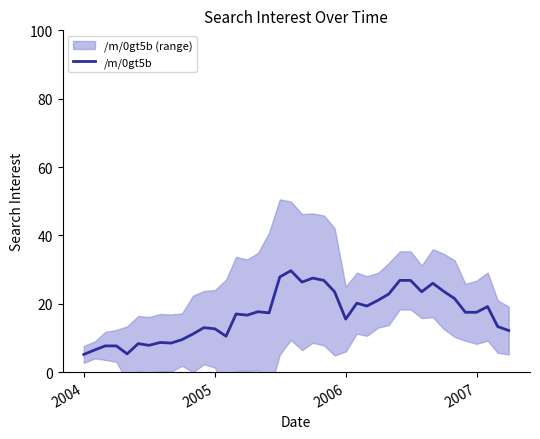

True or false: /m/0gt5b has a value of 4.8 at 2007.

False